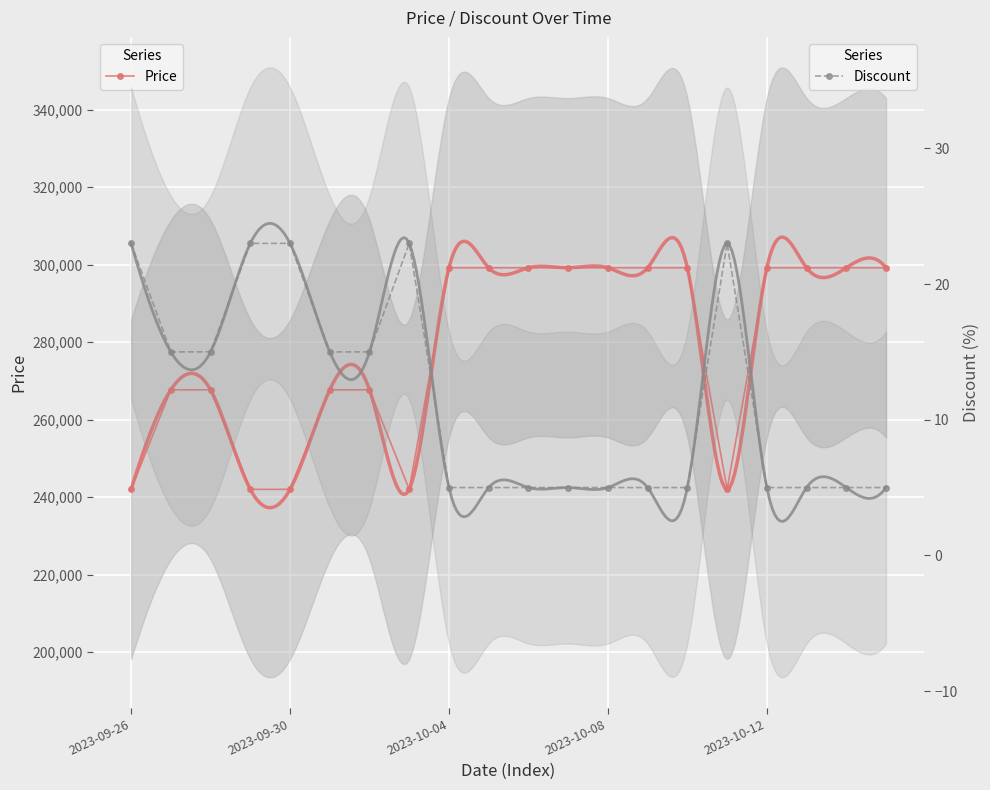

What is the lowest value of the Discount series?

5